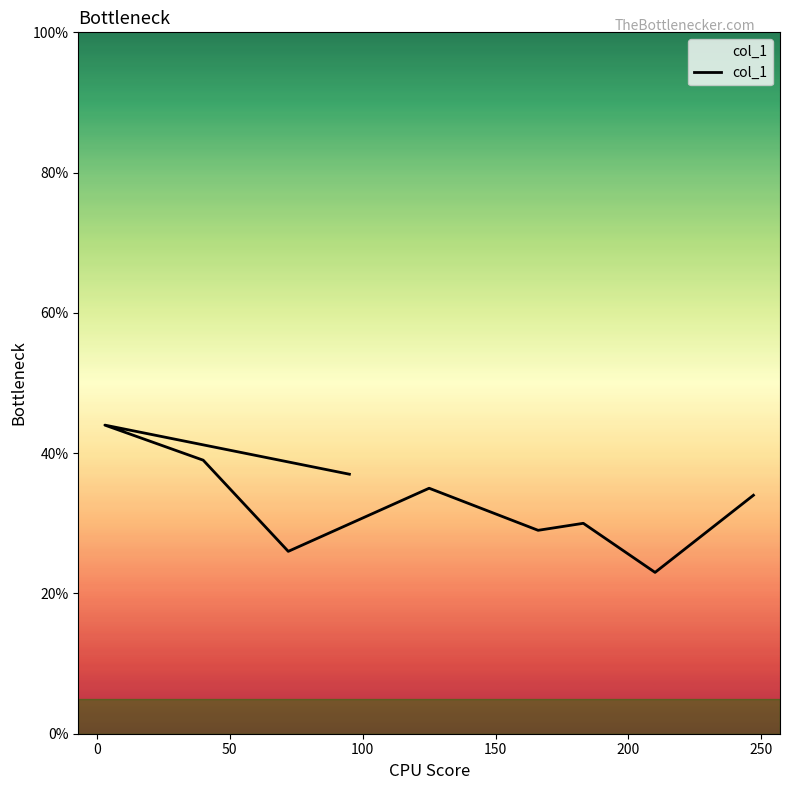

How many data points are less than 34?

4